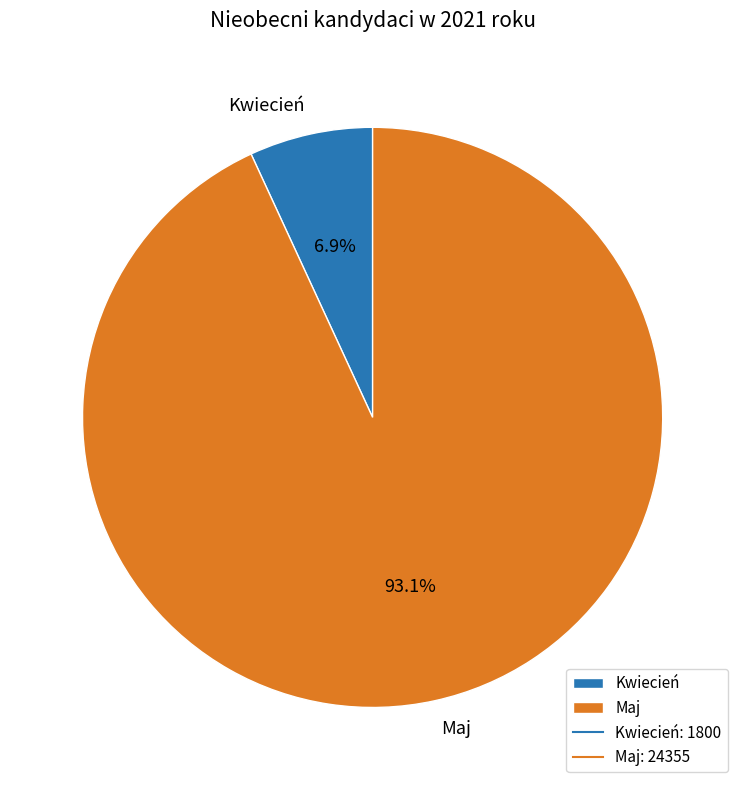

The Maj slice represents 79% of the pie. True or false?

False